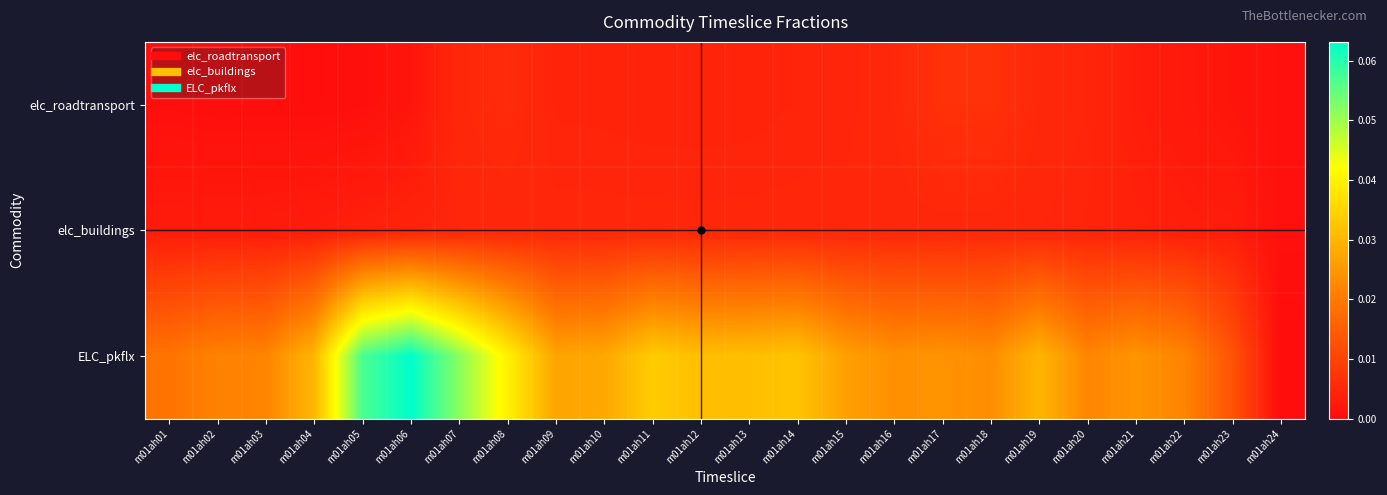

Reading left to right, extract all data points from this chart.

elc_roadtransport: m01ah01=0.0	m01ah02=0.0	m01ah03=0.0	m01ah04=0.0	m01ah05=0.0	m01ah06=0.0	m01ah07=0.0	m01ah08=0.0	m01ah09=0.0	m01ah10=0.0	m01ah11=0.0	m01ah12=0.0	m01ah13=0.0	m01ah14=0.0	m01ah15=0.0	m01ah16=0.0	m01ah17=0.0	m01ah18=0.0	m01ah19=0.0	m01ah20=0.0	m01ah21=0.0	m01ah22=0.0	m01ah23=0.0	m01ah24=0.0
elc_buildings: m01ah01=0.0	m01ah02=0.0	m01ah03=0.0	m01ah04=0.0	m01ah05=0.0	m01ah06=0.0	m01ah07=0.0	m01ah08=0.0	m01ah09=0.0	m01ah10=0.0	m01ah11=0.0	m01ah12=0.0	m01ah13=0.0	m01ah14=0.0	m01ah15=0.0	m01ah16=0.0	m01ah17=0.0	m01ah18=0.0	m01ah19=0.0	m01ah20=0.0	m01ah21=0.0	m01ah22=0.0	m01ah23=0.0	m01ah24=0.0
ELC_pkflx: m01ah01=0.0	m01ah02=0.0	m01ah03=0.0	m01ah04=0.0	m01ah05=0.1	m01ah06=0.1	m01ah07=0.1	m01ah08=0.0	m01ah09=0.0	m01ah10=0.0	m01ah11=0.0	m01ah12=0.0	m01ah13=0.0	m01ah14=0.0	m01ah15=0.0	m01ah16=0.0	m01ah17=0.0	m01ah18=0.0	m01ah19=0.0	m01ah20=0.0	m01ah21=0.0	m01ah22=0.0	m01ah23=0.0	m01ah24=0.0